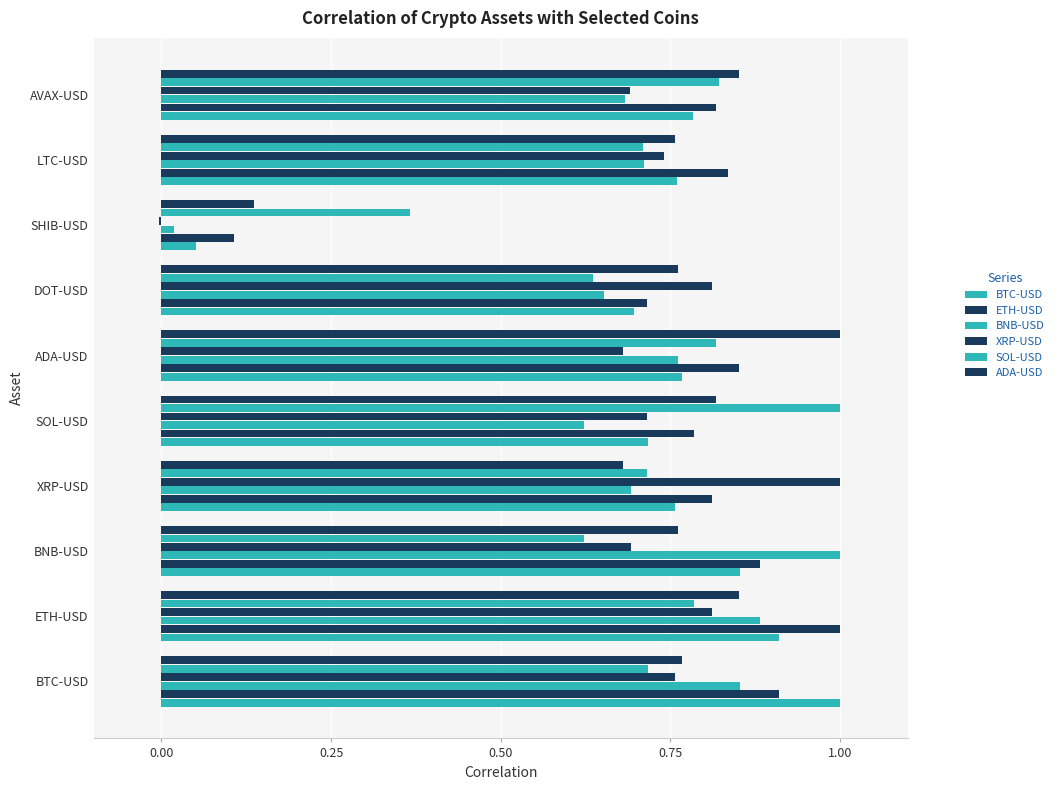

How many distinct data groups are displayed?

6